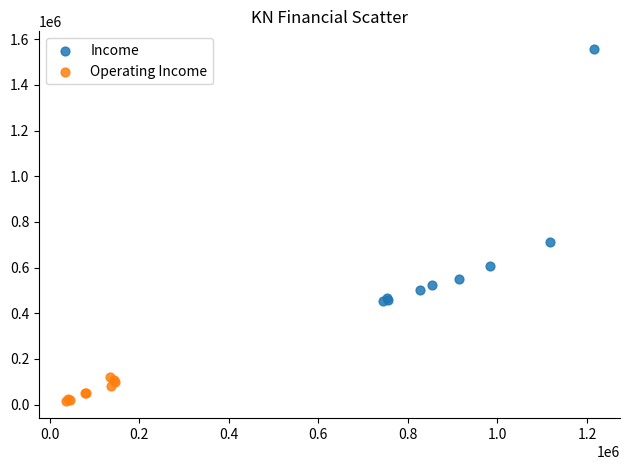

What are all the series names shown in the legend?

Income, Operating Income